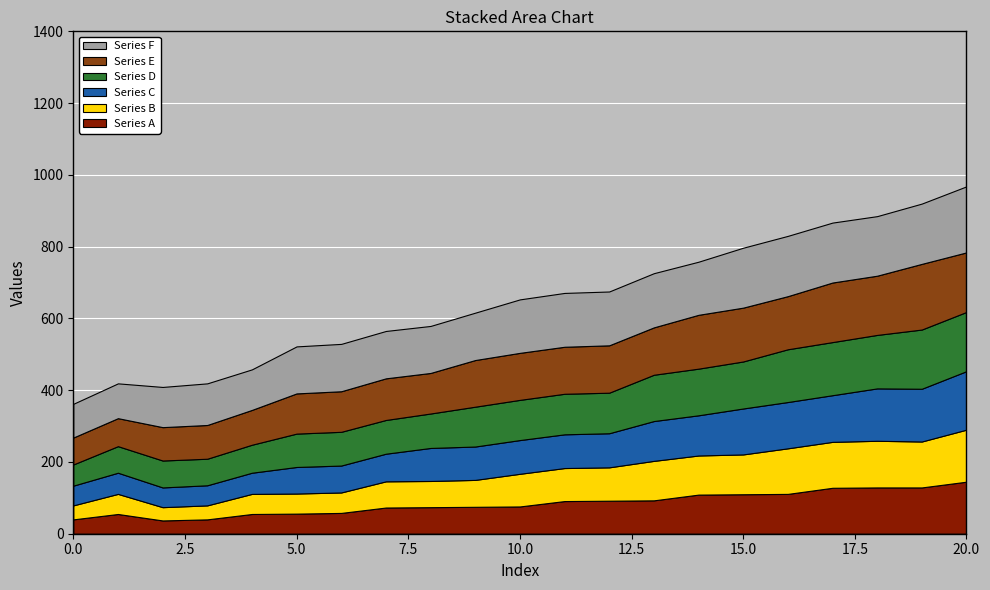

Reading left to right, transcribe all the data shown in this chart.

Series A: 40	55	37	40	55	56	58	73	74	75	76	91	92	93	109	110	111	128	129	129	145
Series B: 39	56	37	39	56	56	57	73	73	75	91	92	93	110	109	111	127	128	130	128	145
Series C: 55	59	55	56	59	74	75	77	92	93	94	94	95	111	112	128	129	130	146	147	163
Series D: 59	74	75	74	78	93	94	94	96	111	112	113	113	129	130	131	147	148	149	165	165
Series E: 75	78	93	94	97	112	113	116	113	130	131	131	132	132	150	150	148	166	165	183	166
Series F: 94	97	112	116	113	131	132	132	131	132	149	150	150	151	148	167	168	167	166	168	184